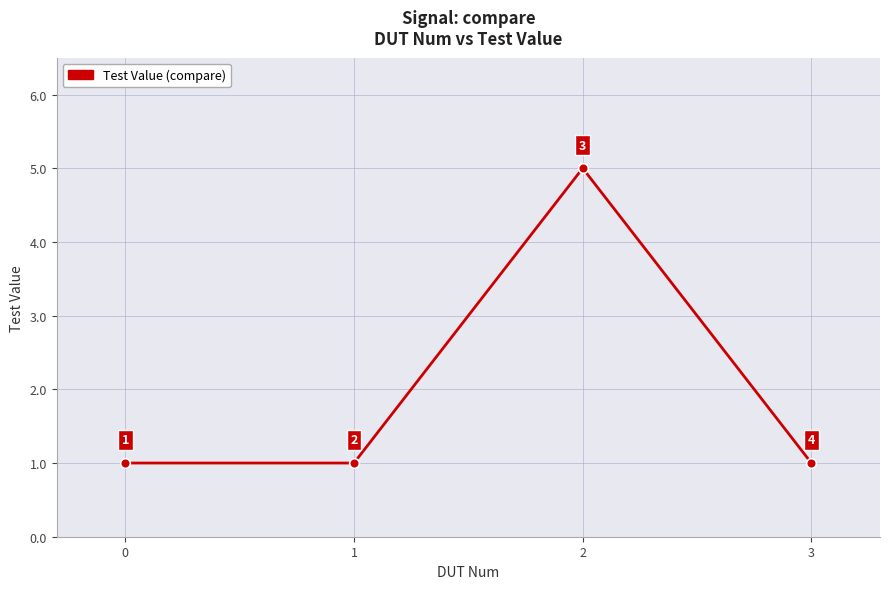

Does the chart have visible grid lines?

Yes